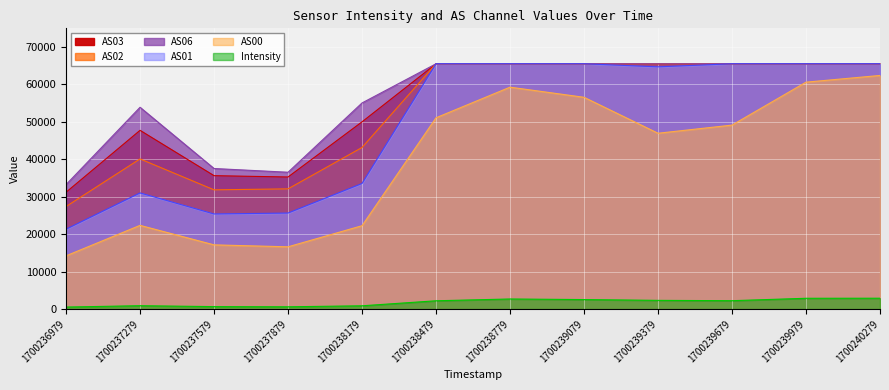

Reading right to left, extract all data points from this chart.

Intensity: 2911.8	2893.6	2249.0	2335.8	2549.4	2706.0	2227.0	885.4	620.1	667.5	911.2	547.6
AS00: 62415.0	60623.0	49152.0	46976.0	56581.0	59286.0	51109.0	22278.0	16642.0	17162.0	22371.0	14231.0
AS01: 65535.0	65535.0	65535.0	64714.0	65535.0	65535.0	65535.0	33561.0	25663.0	25415.0	31037.0	21351.0
AS02: 65535.0	65535.0	65535.0	65535.0	65535.0	65535.0	65535.0	43174.0	32121.0	31859.0	40119.0	27397.0
AS03: 65535.0	65535.0	65535.0	65535.0	65535.0	65535.0	65535.0	50024.0	35290.0	35644.0	47755.0	31218.0
AS06: 65535.0	65535.0	65535.0	65535.0	65535.0	65535.0	65535.0	55067.0	36560.0	37556.0	53911.0	33261.0